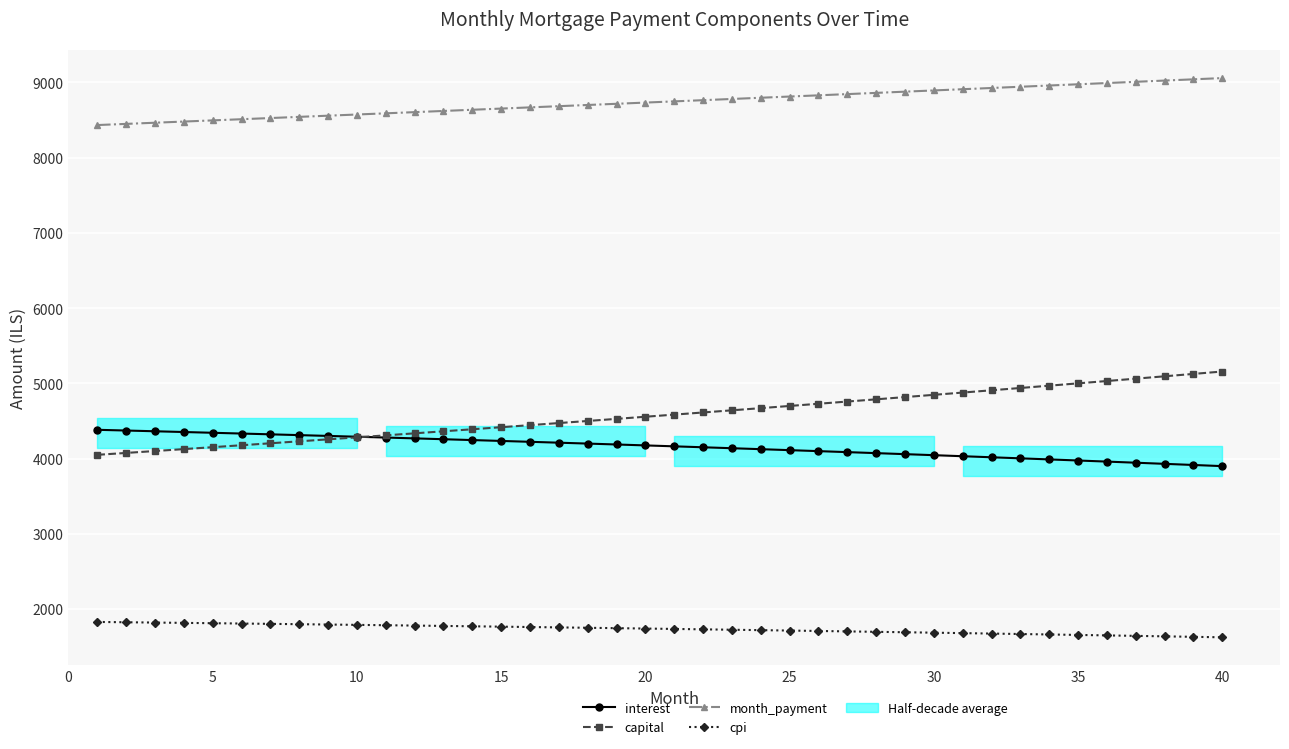

What is the minimum value for cpi?

1624.9